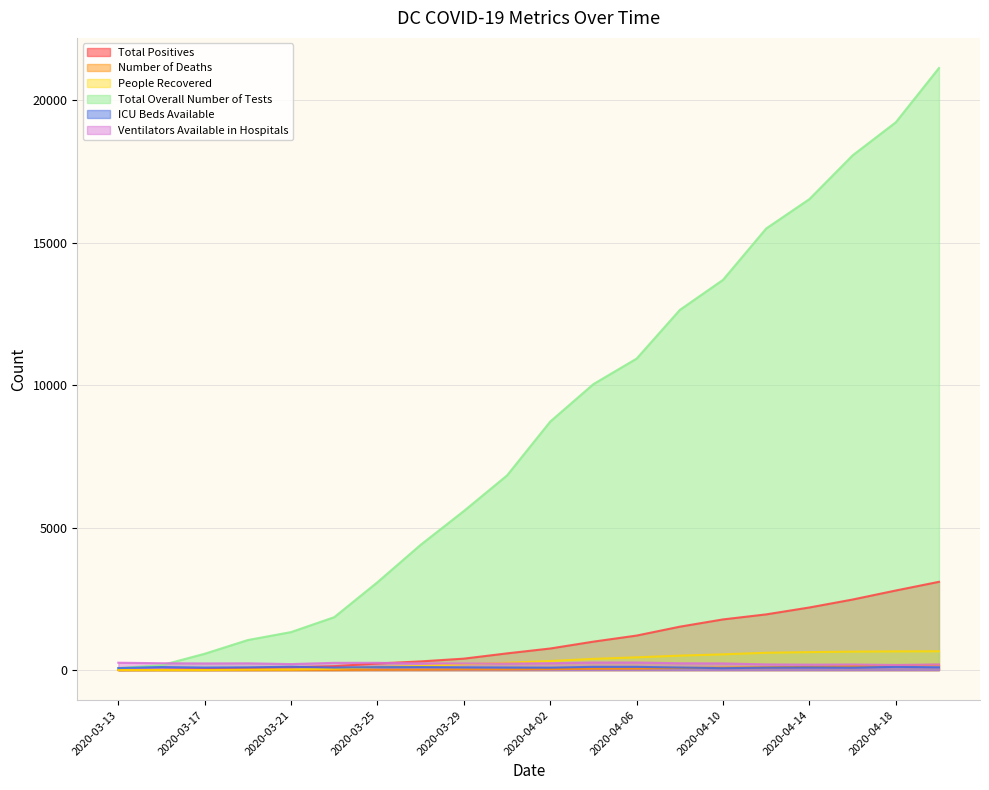

At 2020-04-14, list the series in order from smallest to largest.

ICU Beds Available, Number of Deaths, Ventilators Available in Hospitals, People Recovered, Total Positives, Total Overall Number of Tests